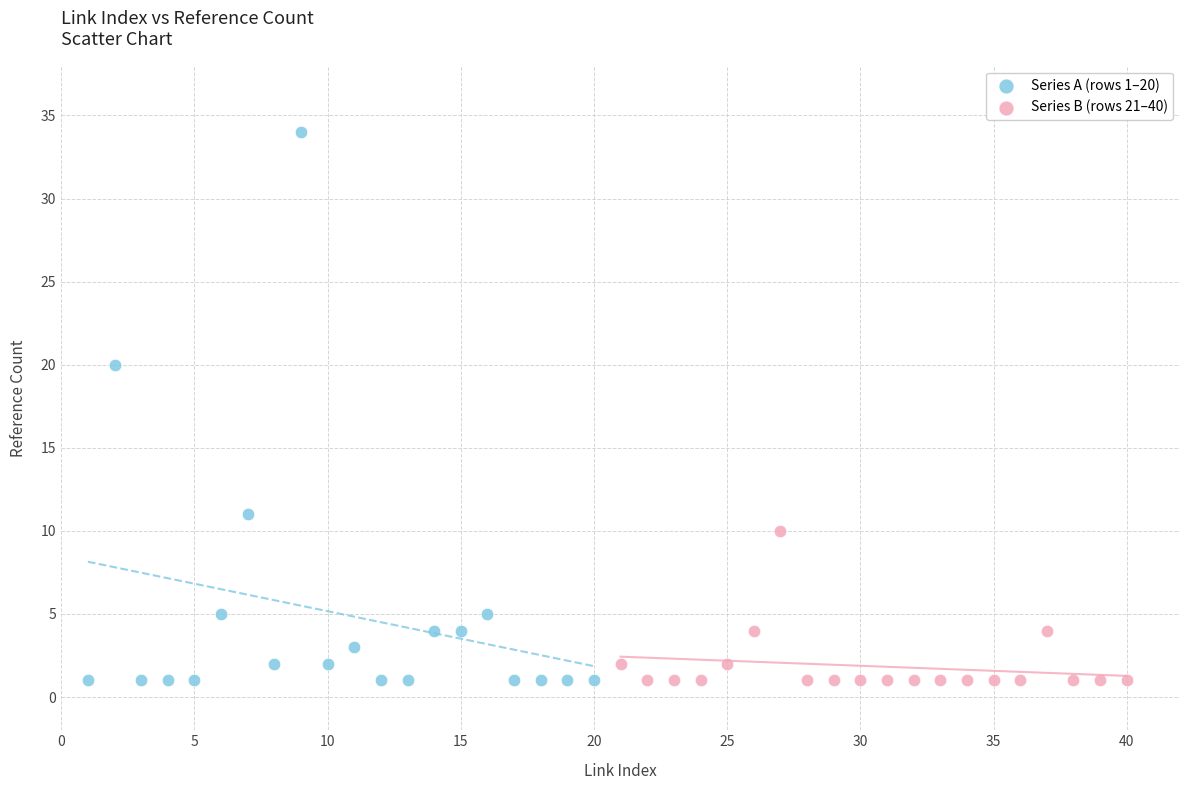

Which series has the largest Y range (max minus min)?

Series A (rows 1–20)